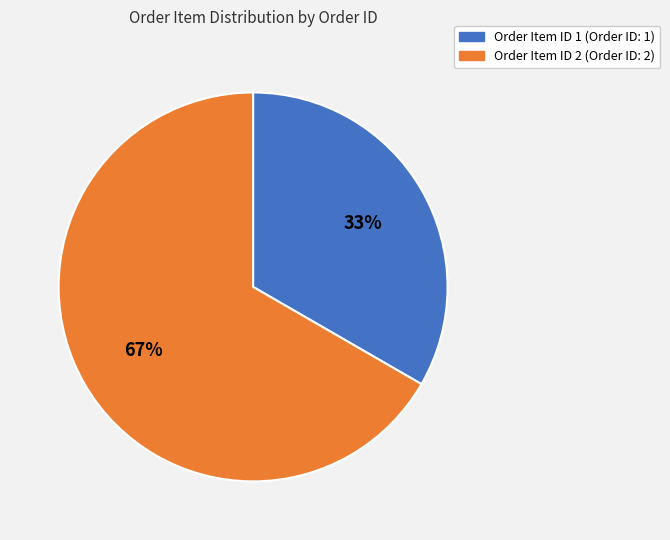

To the nearest percent, what is the average slice percentage?

50%